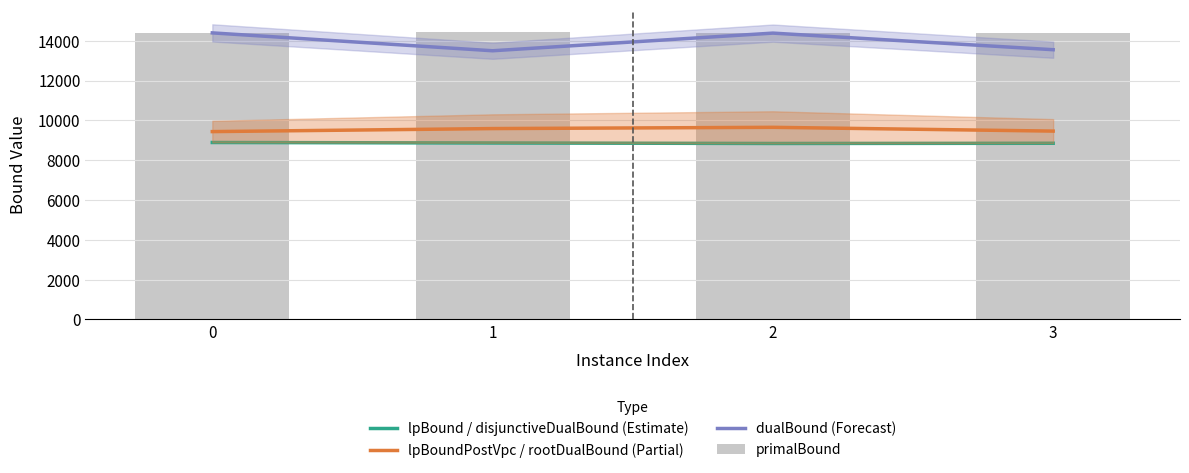

How many distinct data groups are displayed?

4